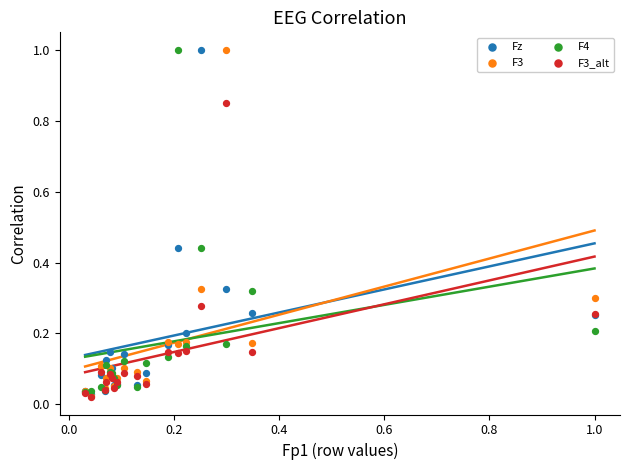

What are all the series names shown in the legend?

Fz, F3, F4, F3_alt